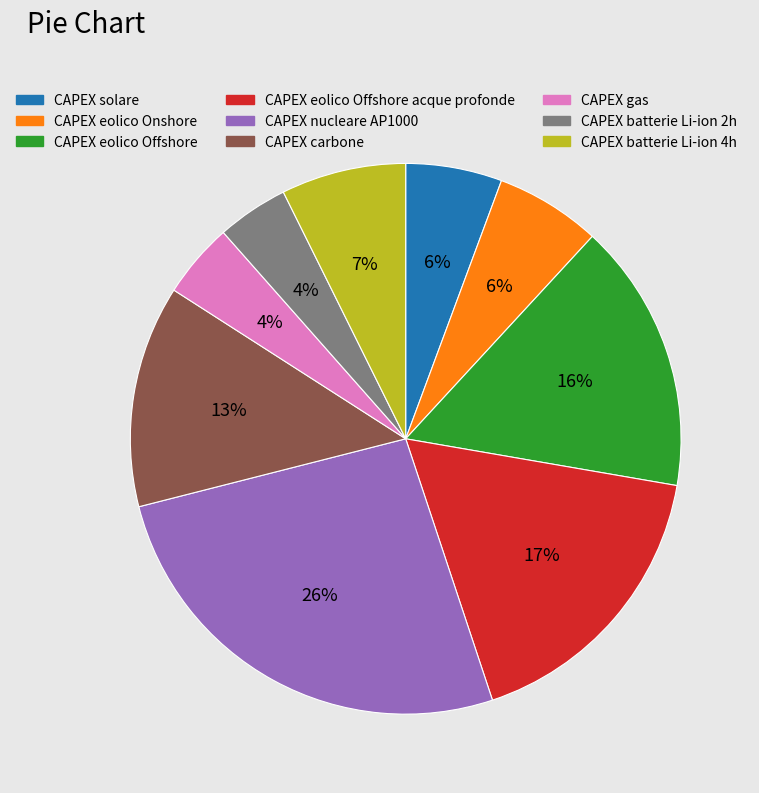

To the nearest percent, what is the average slice percentage?

11%